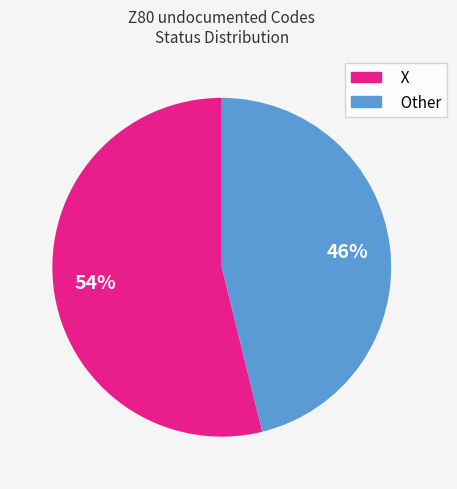

Is the sum of X and Other greater than half?

Yes